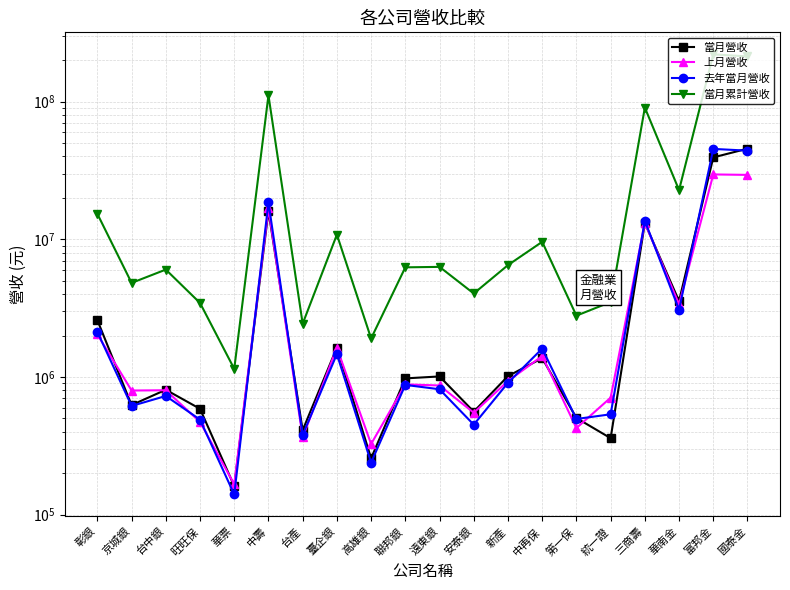

Rank the series at 京城銀 from highest to lowest value.

當月累計營收, 上月營收, 當月營收, 去年當月營收